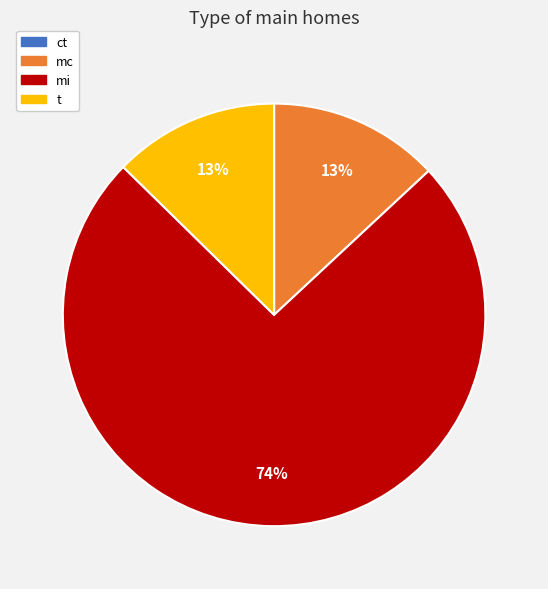

What is the ratio of the value at mc to the value at t?

1.0